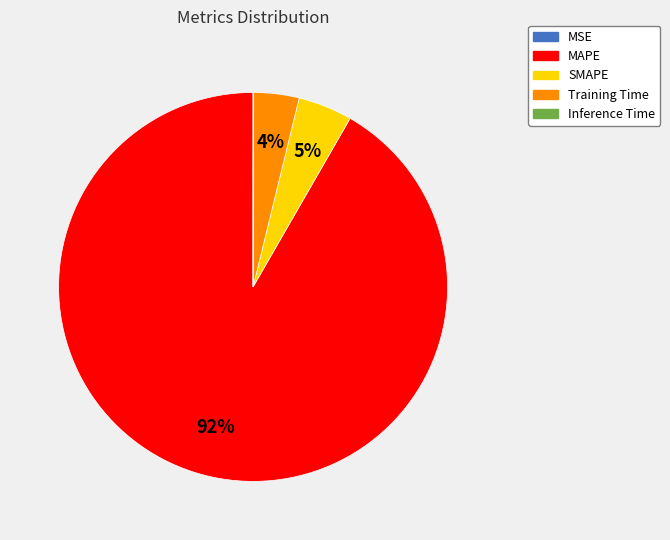

Which slice is the largest?

MAPE